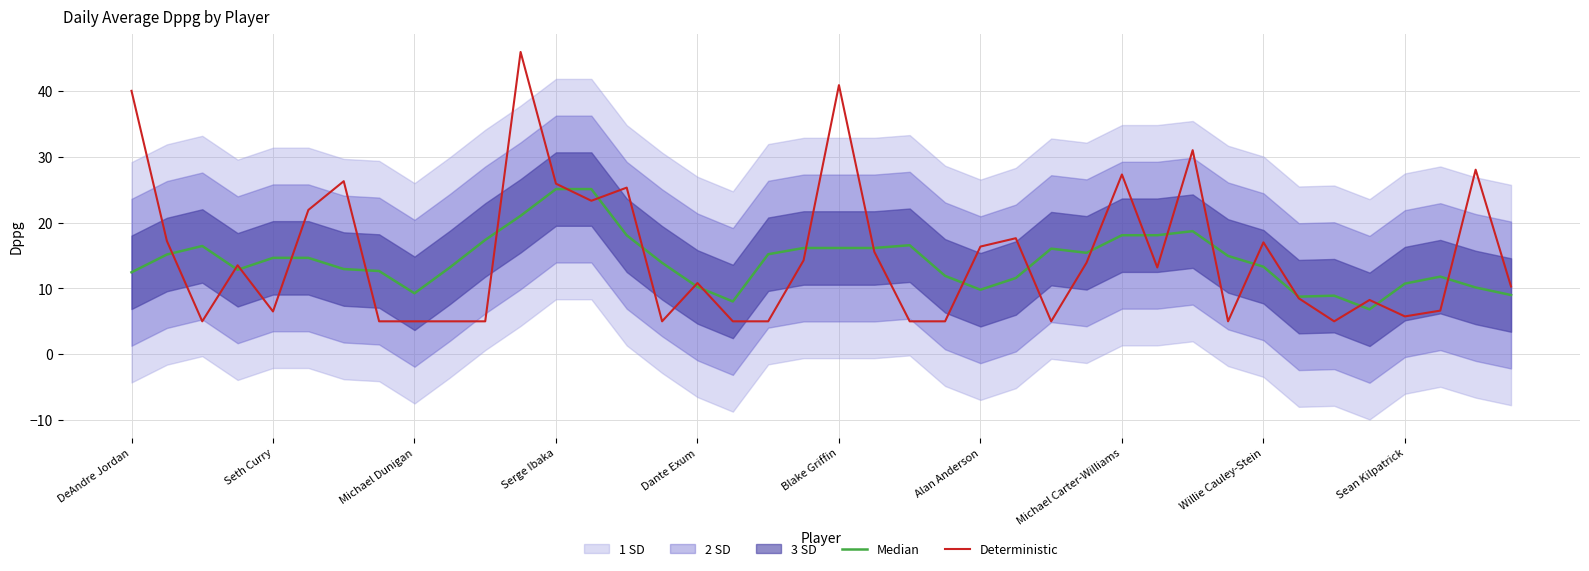

What is the lowest value of the Deterministic series?

5.0